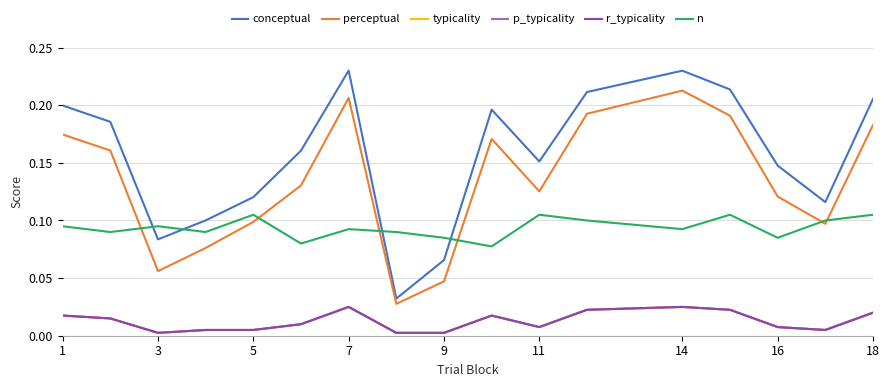

Does the chart display data point markers on the line(s)?

No